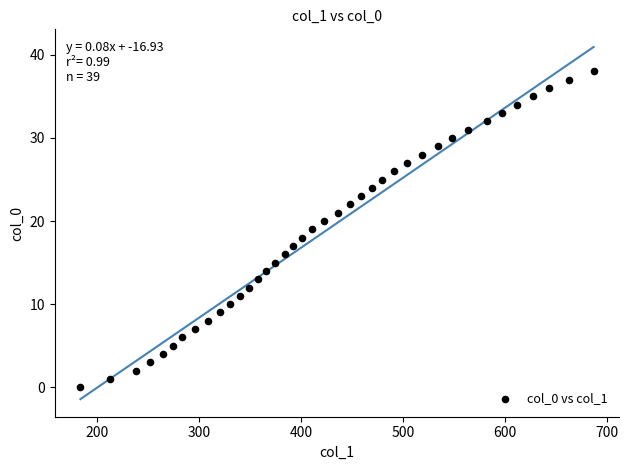

What is the range of Y values (max minus min)?

38